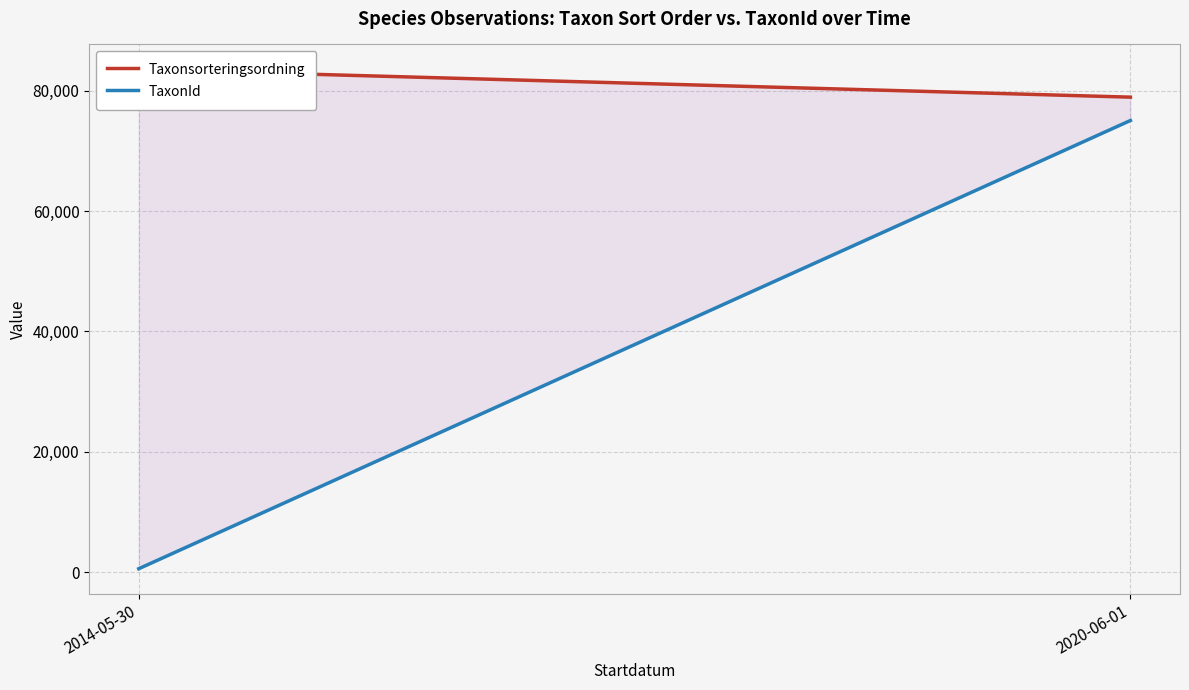

What is the value of the TaxonId point at the 1st from the left?

556.5